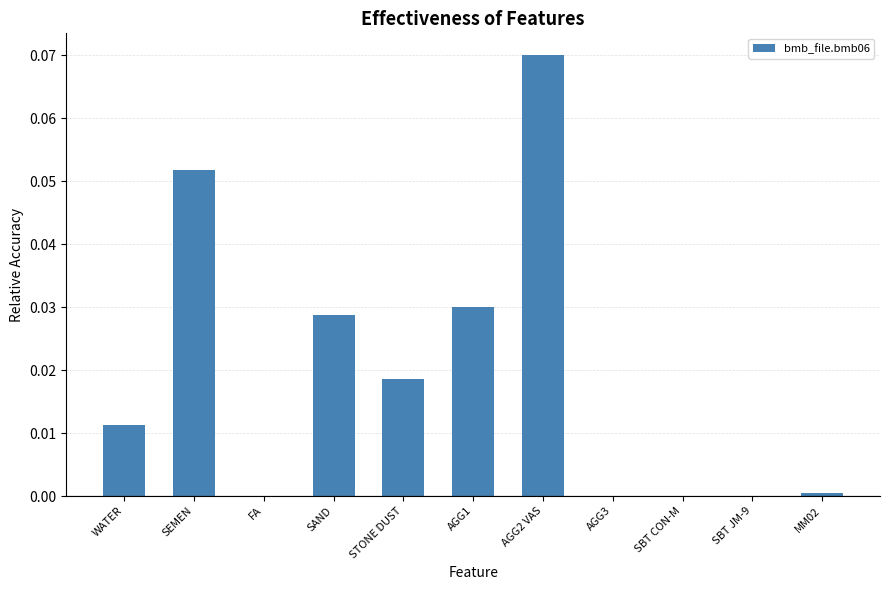

Which has a higher value, WATER or SAND?

SAND